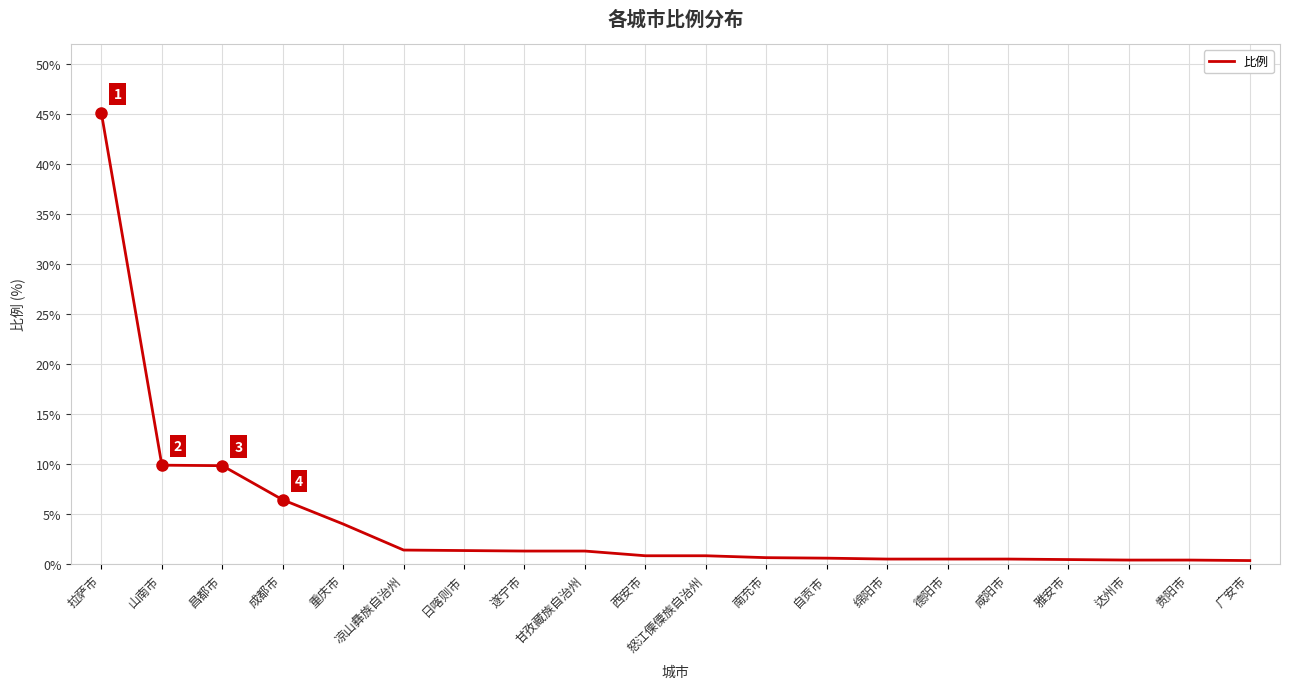

What is the maximum value shown in the chart?

45.1